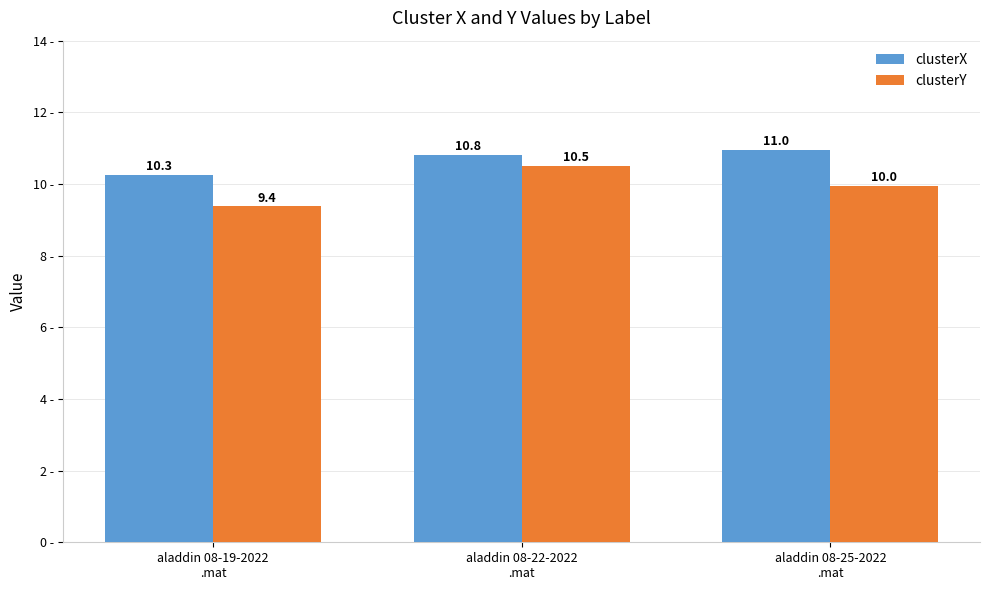

What is the sum of all clusterX values?

32.0